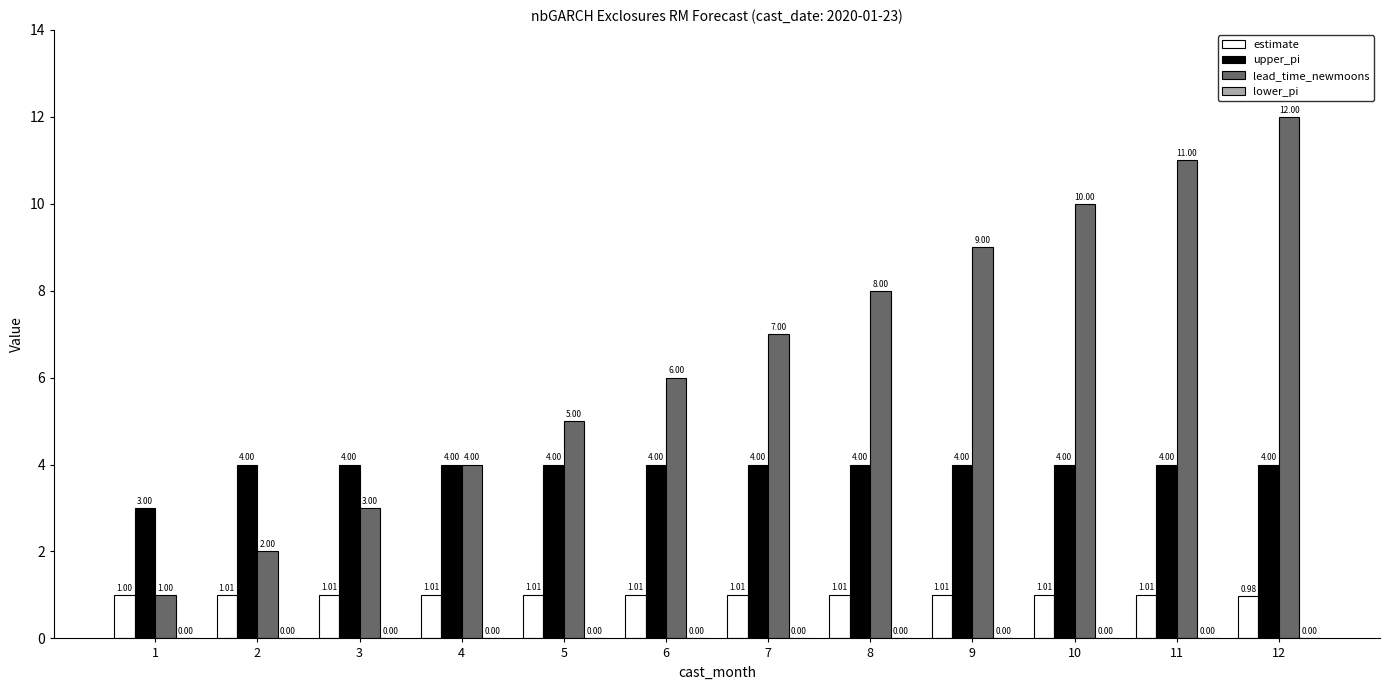

Is the value of lead_time_newmoons at 12 greater than the value of estimate at 11?

Yes